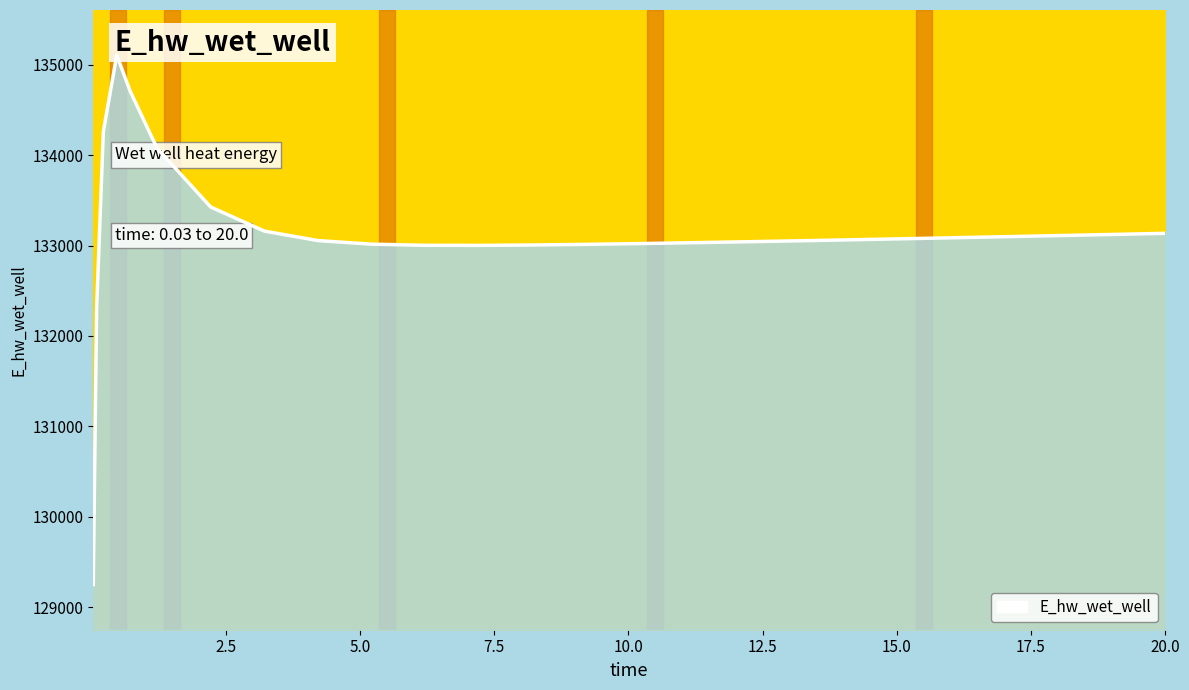

What is the value of the 1st point from the left?

129248.8